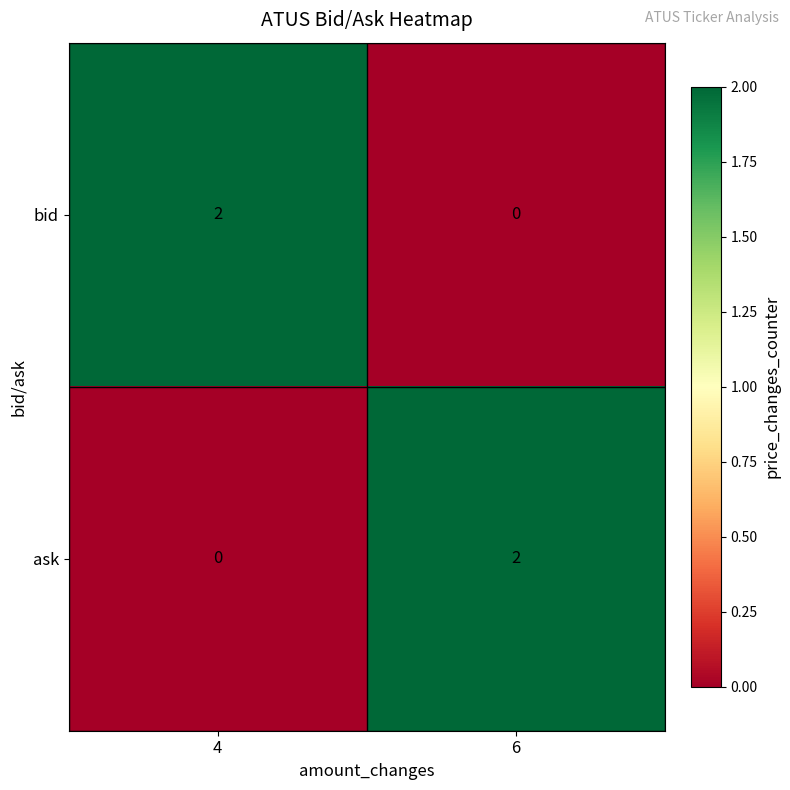

How many categories are shown in the chart?

2